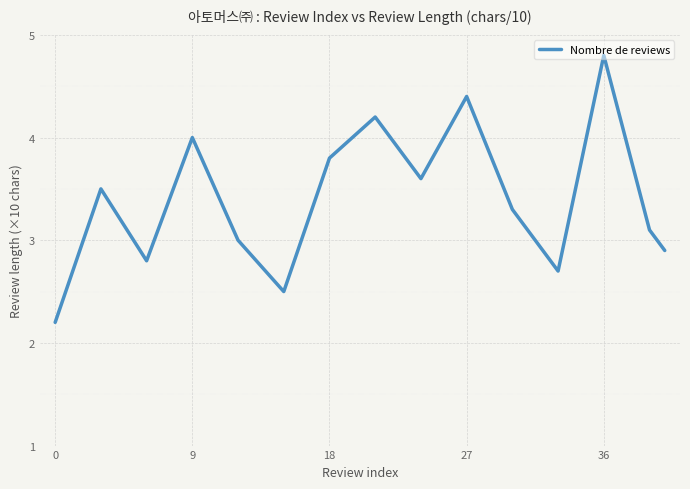

True or false: there are more than 0 points higher than both neighbors.

True